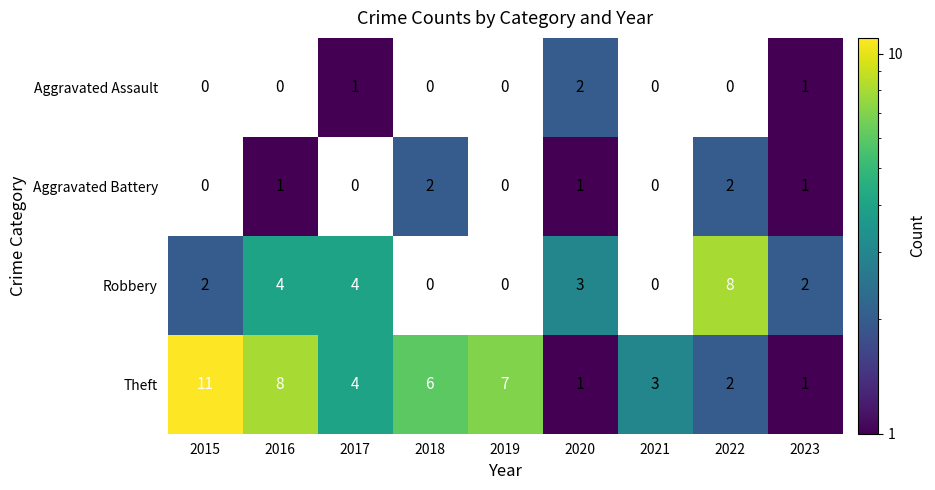

How many values in the Theft series are below 4?

4